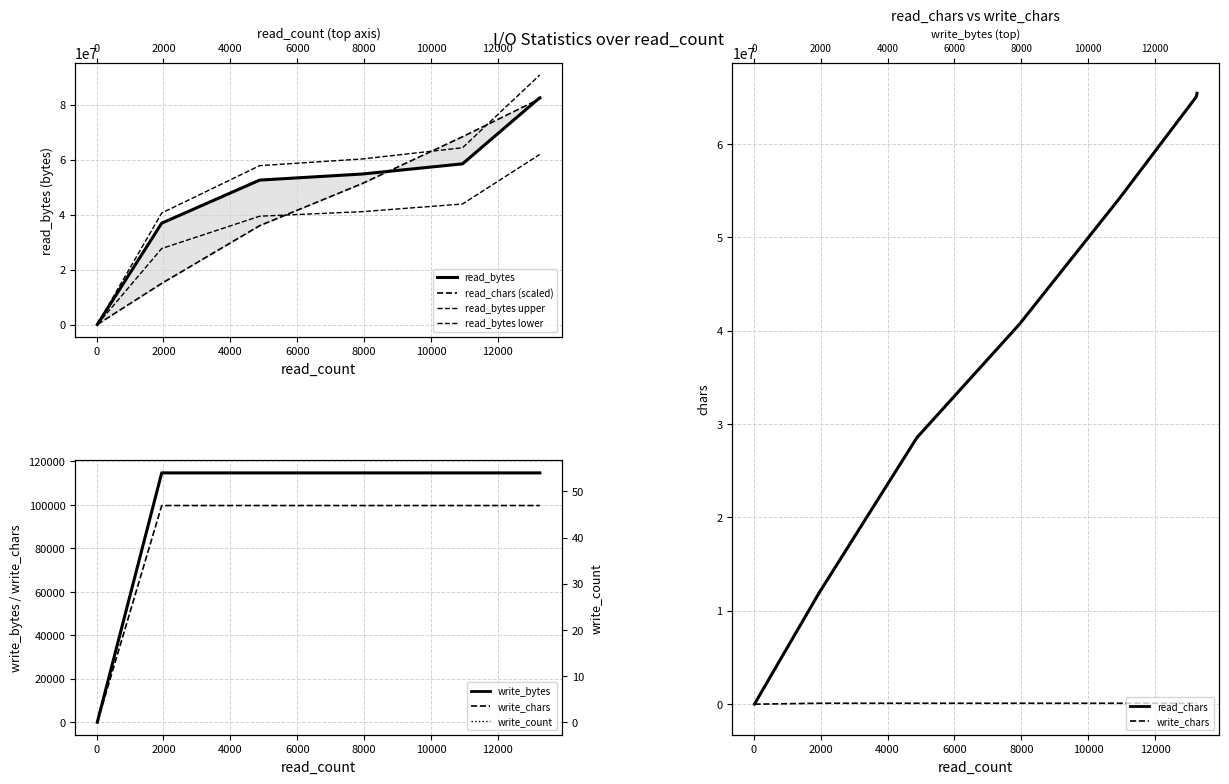

How many data points does each series have?

7